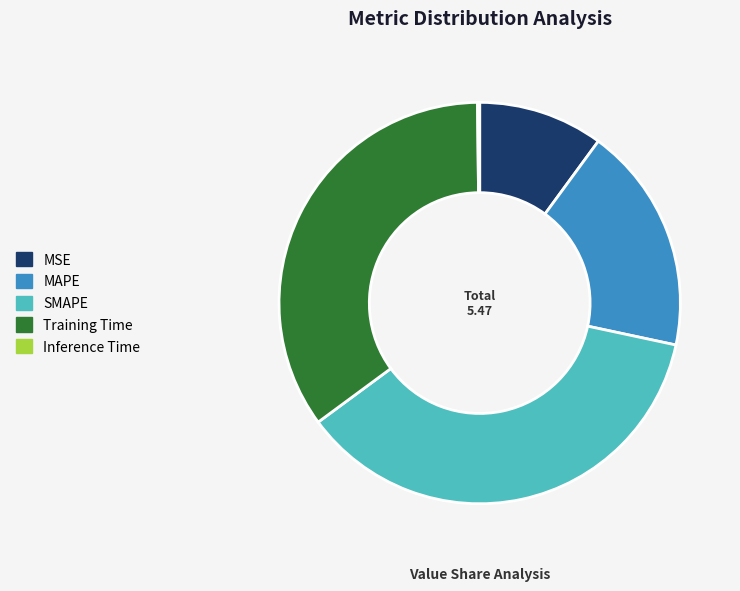

What is the ratio of the value at MSE to the value at MAPE?

0.6